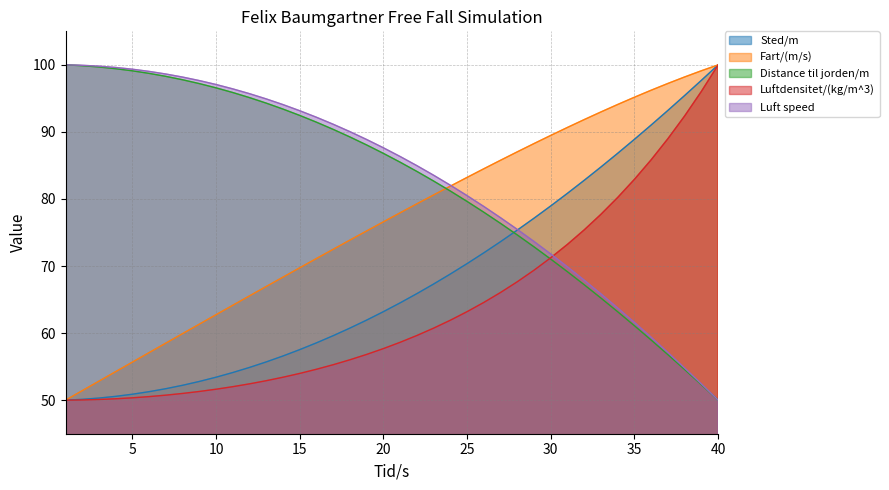

What is the average value of the Luftdensitet/(kg/m^3) series?

63.7